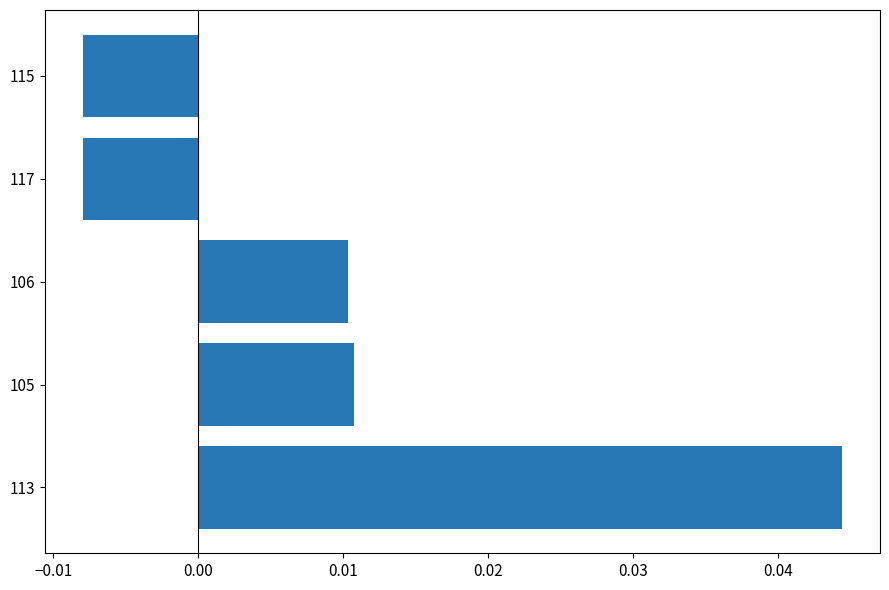

The value at 113 is 0.1. True or false?

False